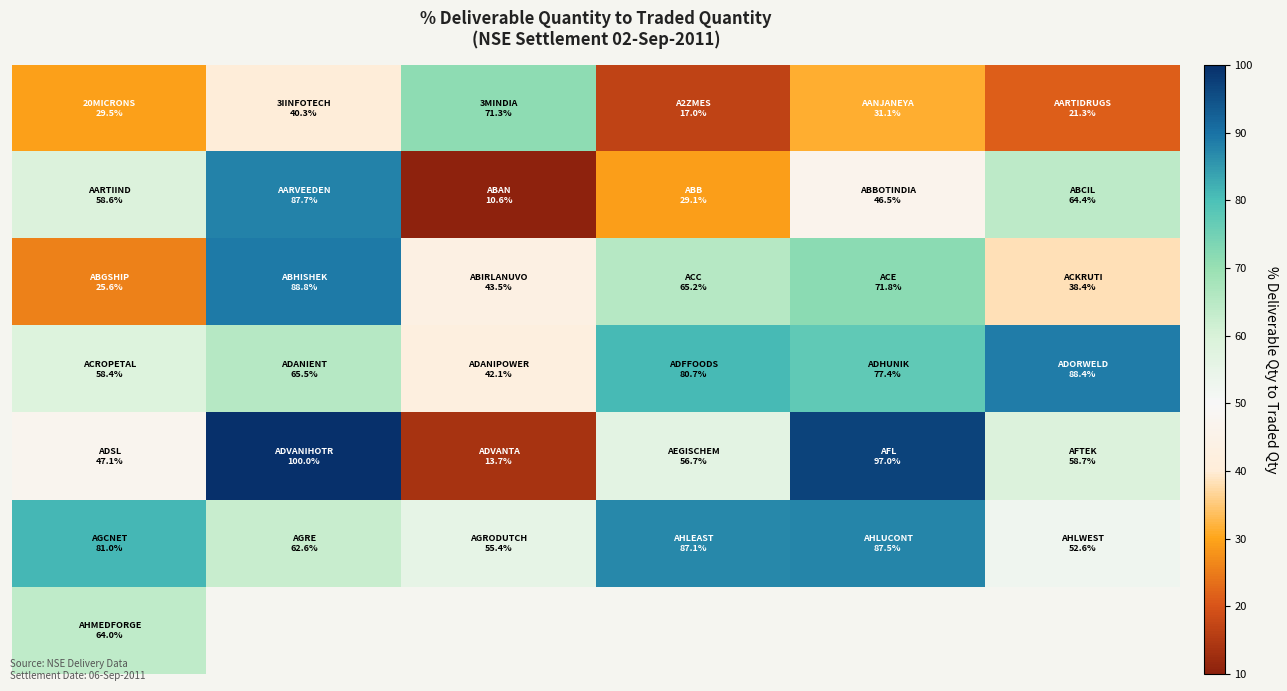

Between 0 and 4, which is larger?

4